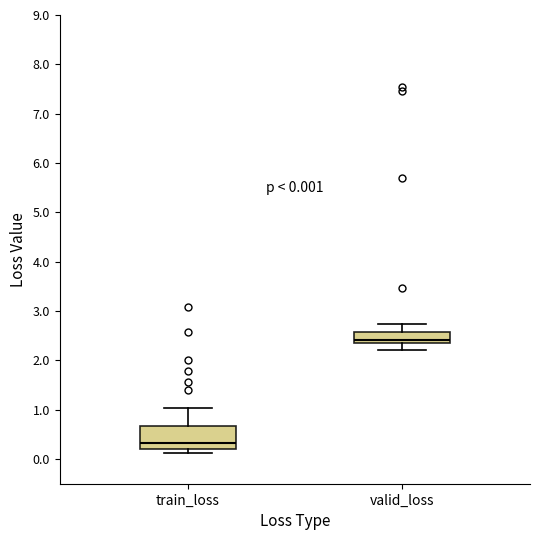

Which box's median line is the highest?

valid_loss